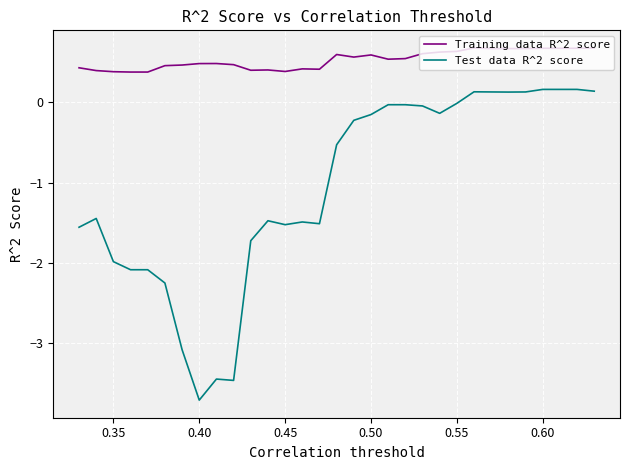

Rank the series by their average value, from highest to lowest.

Training data R^2 score, Test data R^2 score